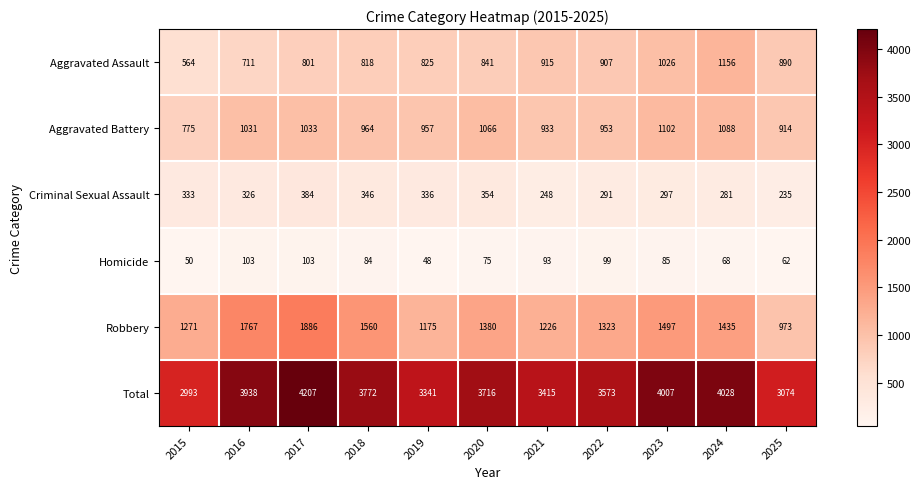

What is the difference between the maximum and minimum values in the Total series?

1214